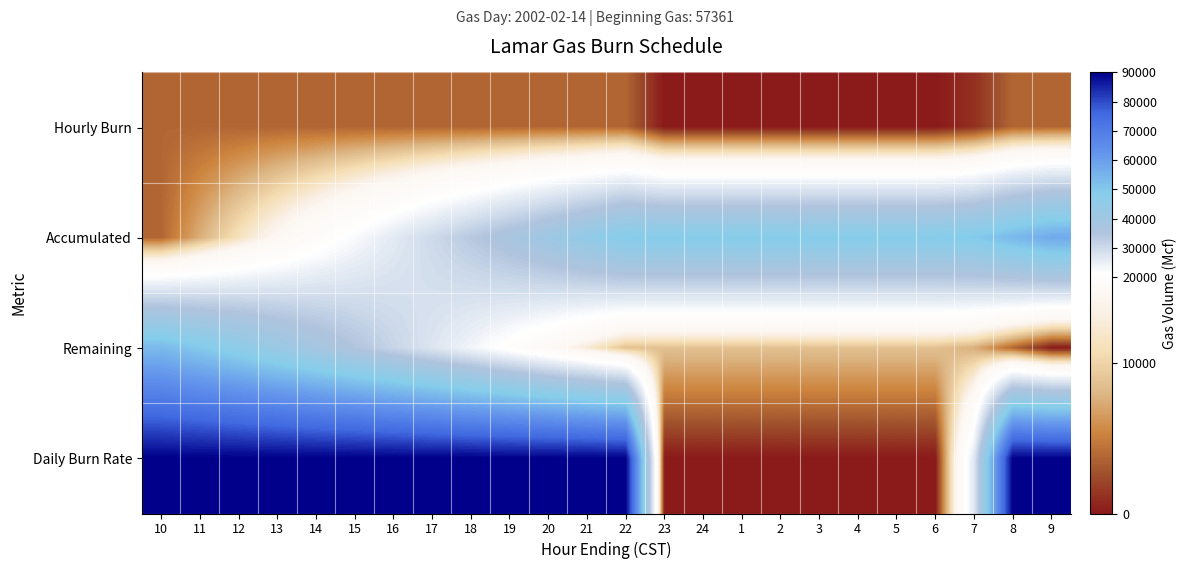

Rank the series by their average value, from highest to lowest.

Daily Burn Rate, Accumulated, Remaining, Hourly Burn